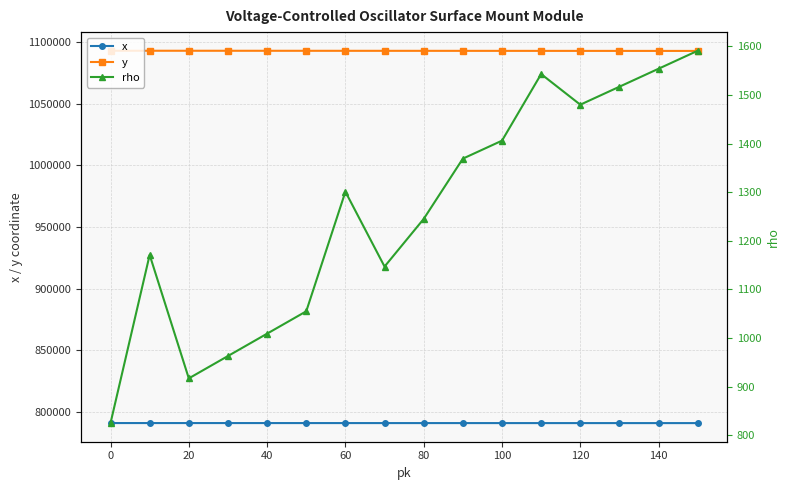

What is the minimum value for x?

790804.0